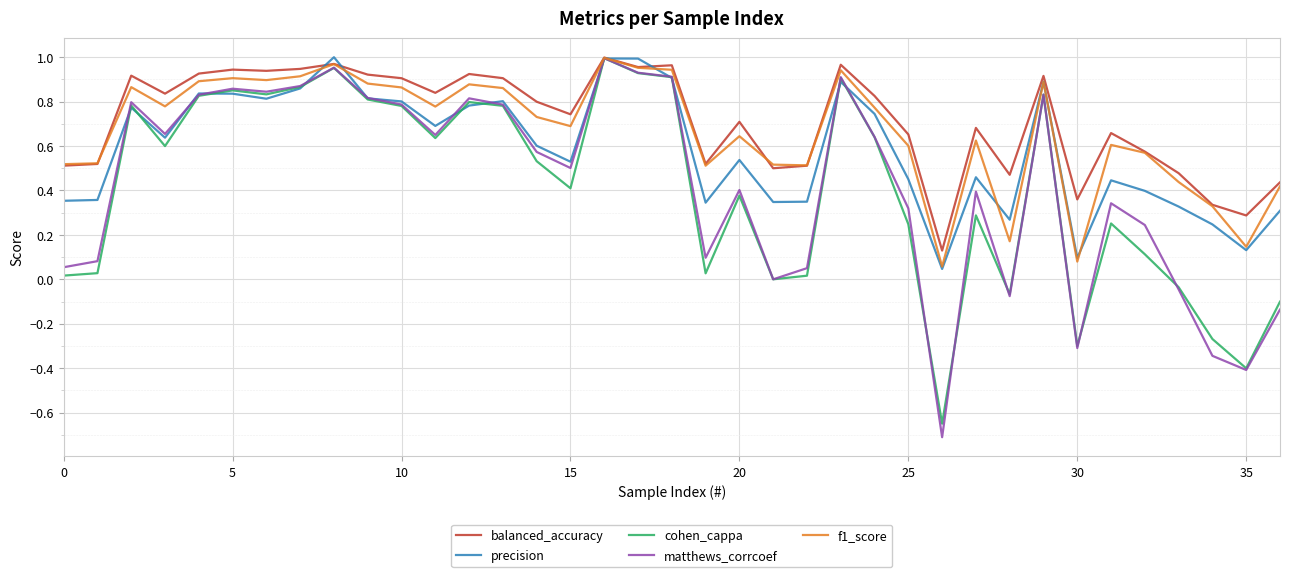

Which series has the widest spread of values?

matthews_corrcoef